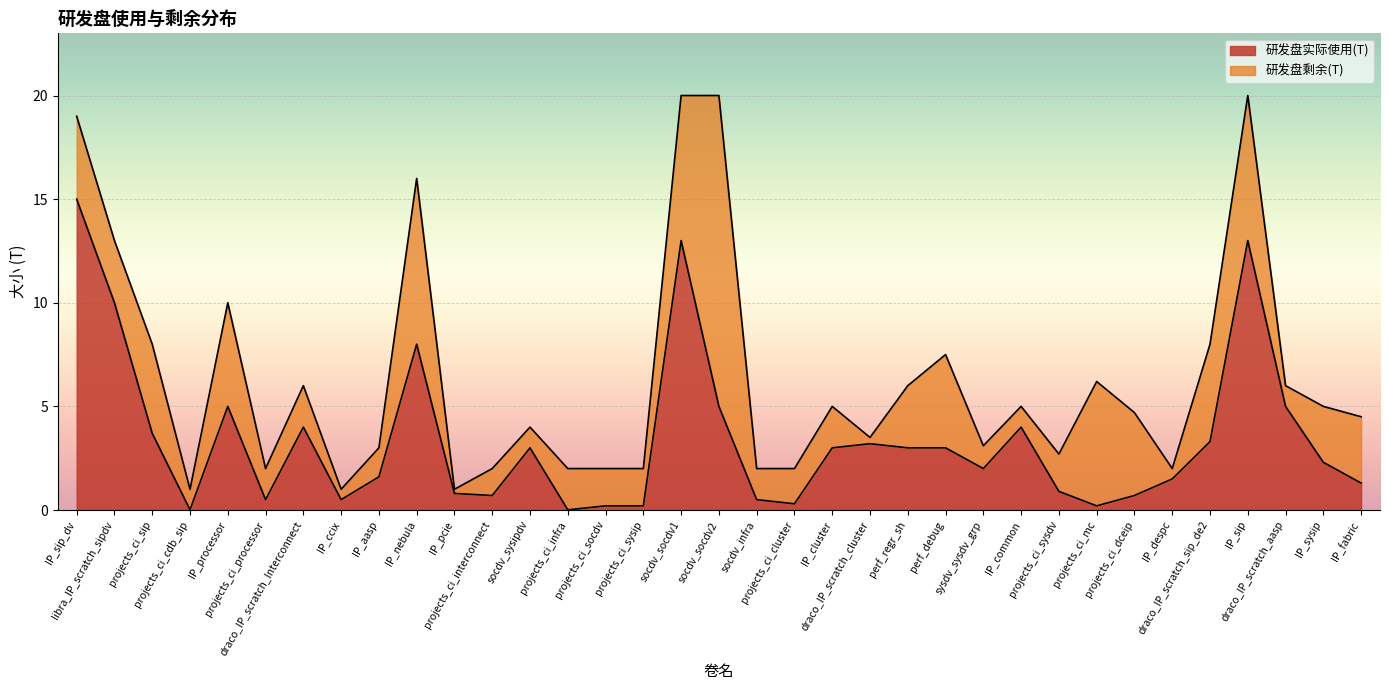

The value at IP_ccix is 0.2. True or false?

False